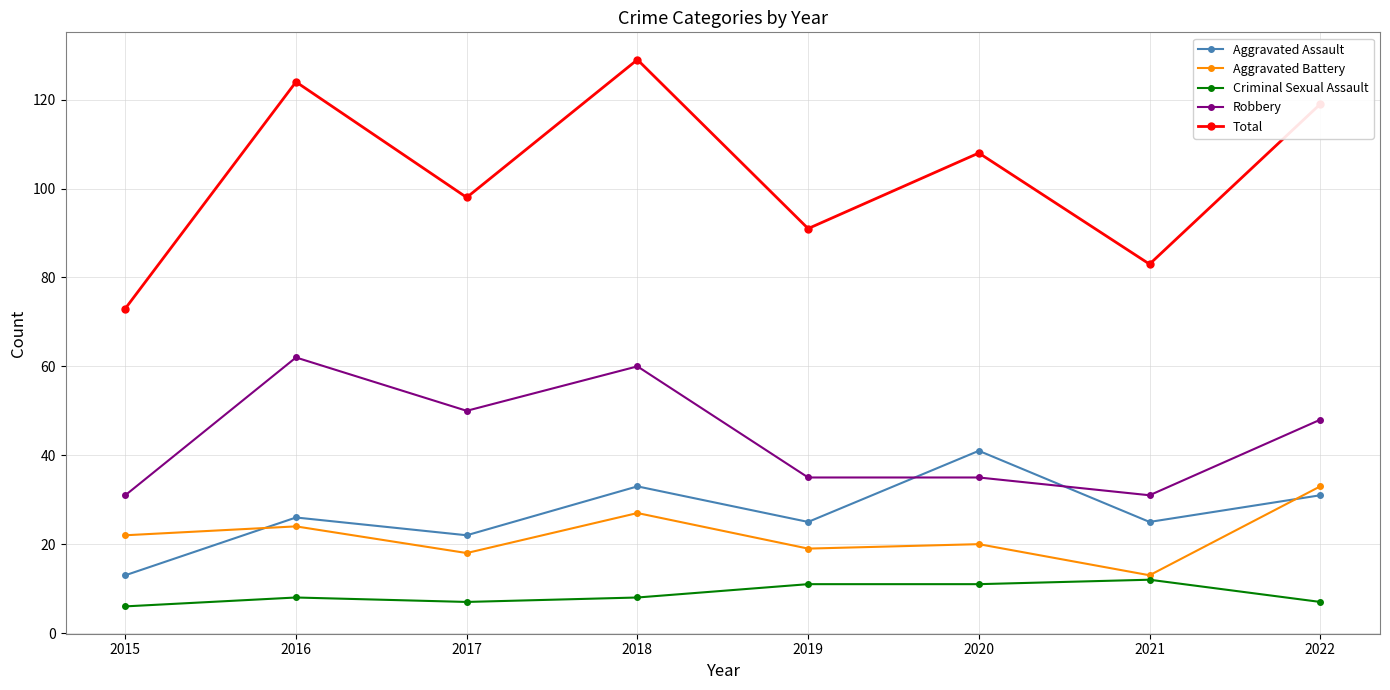

At which category does Total reach its first local peak?

2016